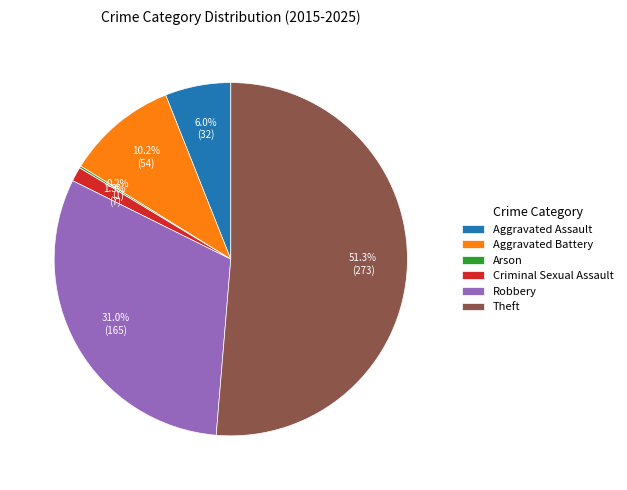

Between Theft and Aggravated Battery, which is larger?

Theft